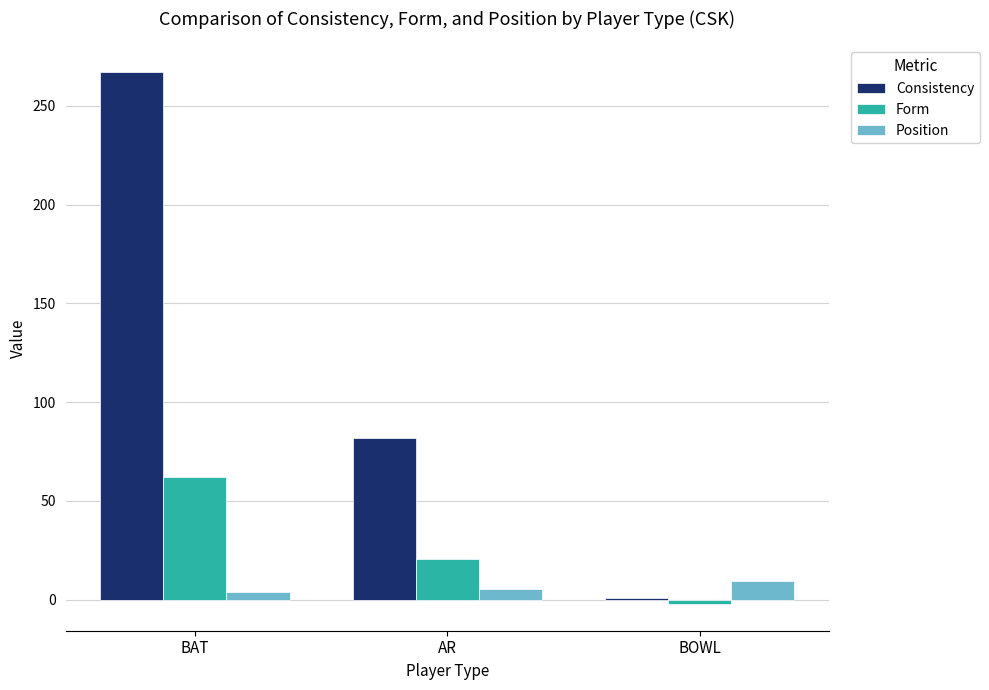

At how many categories does at least one series exceed 255?

1